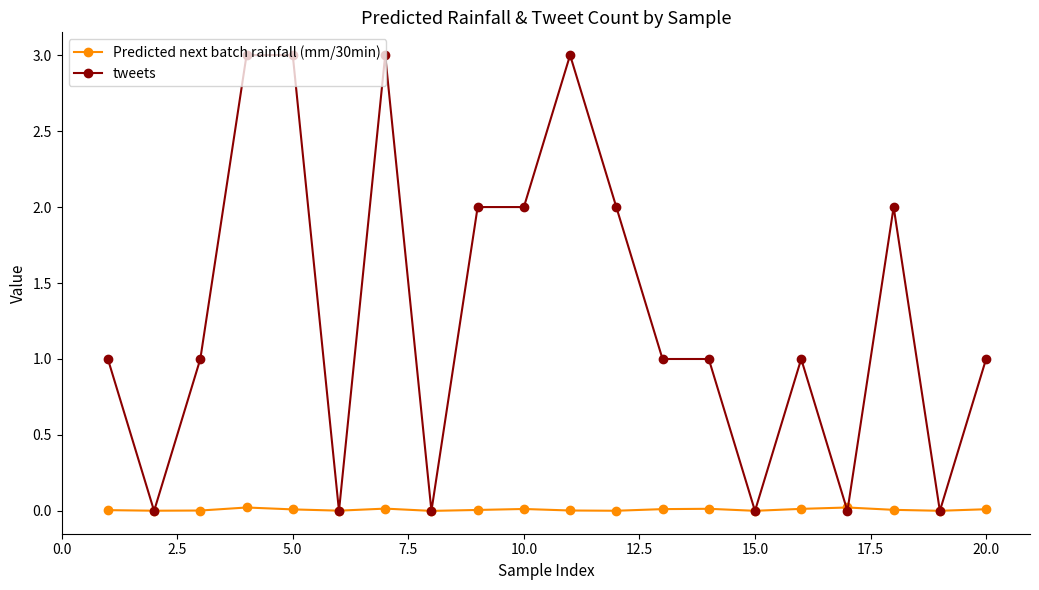

Rank the series by their average value, from highest to lowest.

tweets, Predicted next batch rainfall (mm/30min)